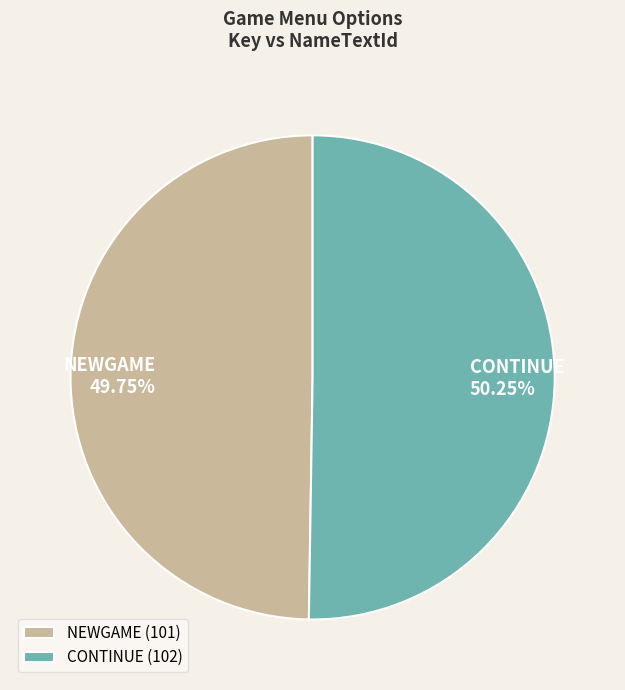

The CONTINUE slice represents 65% of the pie. True or false?

False